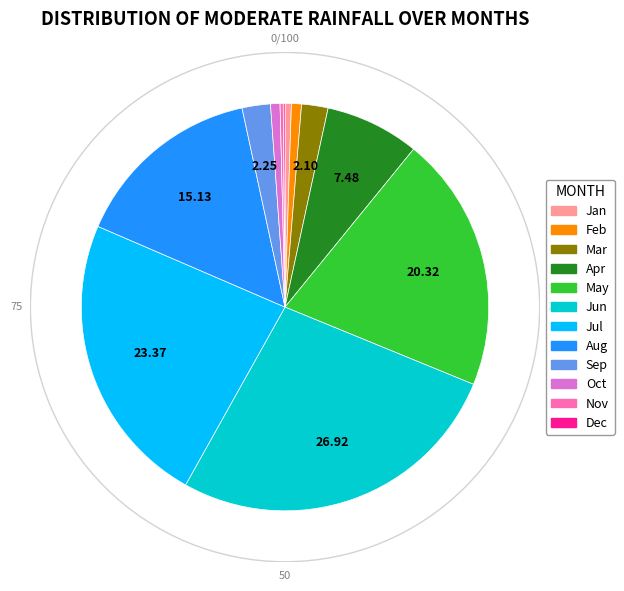

Is there any slice that represents more than half of the pie?

No